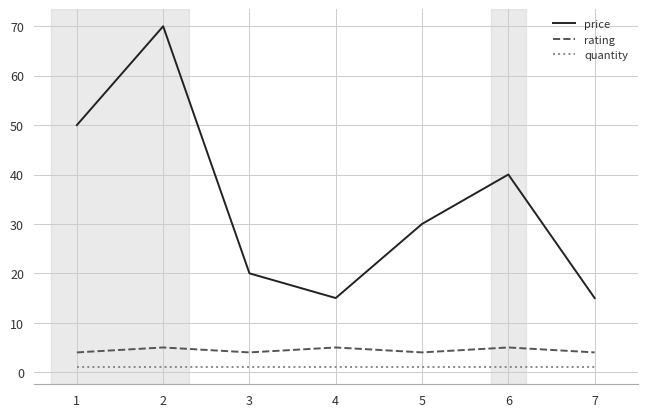

Is this an area chart (filled region under the line)?

No